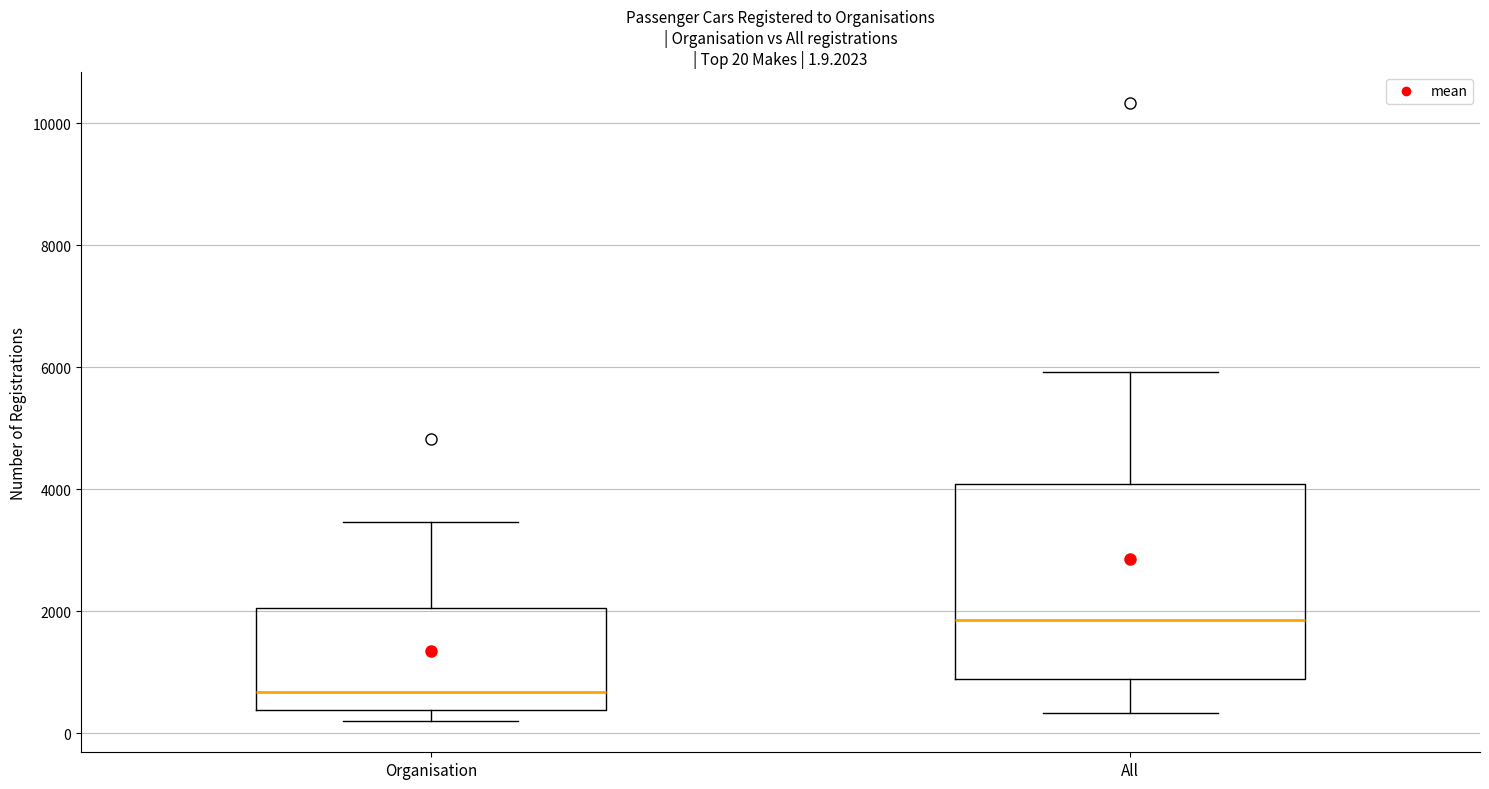

Which box has the highest median line?

All